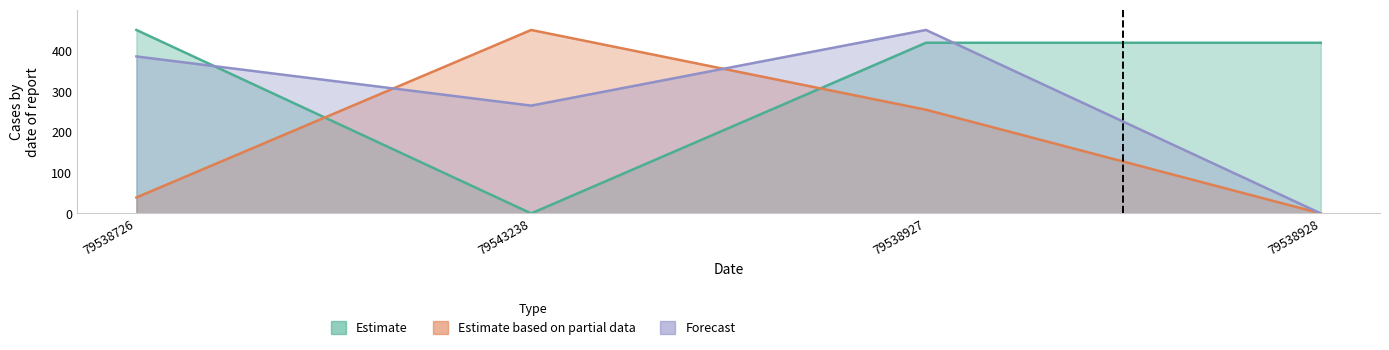

What is the label of the 4th point from the right?

79538726